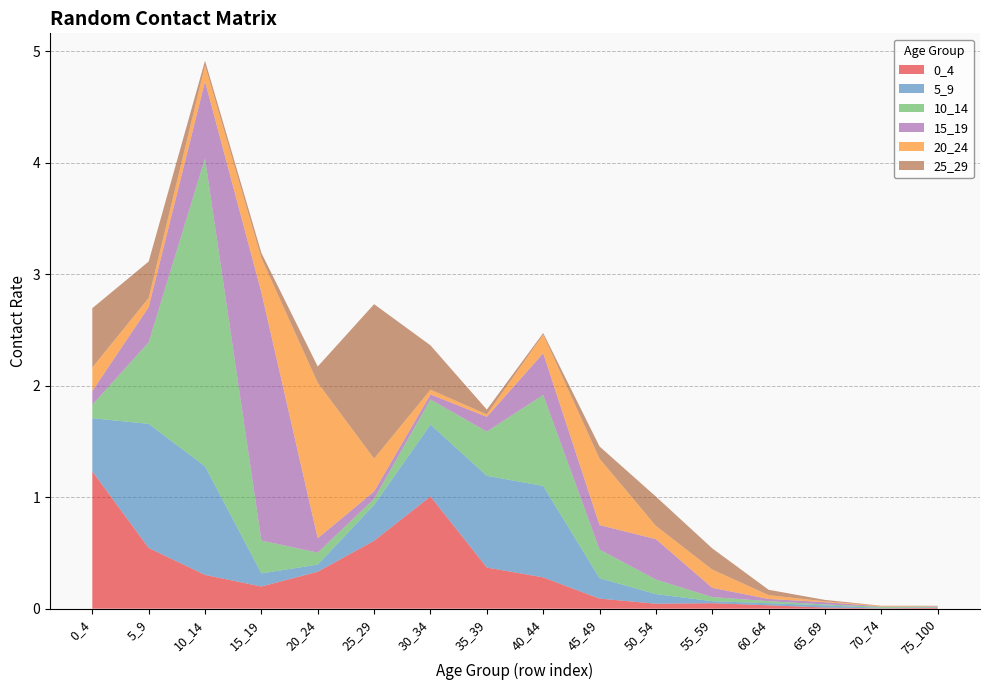

Reading right to left, what are all the values shown in this chart?

0_4: 0.0	0.0	0.0	0.0	0.0	0.0	0.1	0.3	0.4	1.0	0.6	0.3	0.2	0.3	0.5	1.2
5_9: 0.0	0.0	0.0	0.0	0.0	0.1	0.2	0.8	0.8	0.6	0.3	0.1	0.1	1.0	1.1	0.5
10_14: 0.0	0.0	0.0	0.0	0.0	0.1	0.3	0.8	0.4	0.2	0.1	0.1	0.3	2.8	0.7	0.1
15_19: 0.0	0.0	0.0	0.0	0.1	0.4	0.2	0.4	0.1	0.0	0.1	0.1	2.2	0.7	0.3	0.1
20_24: 0.0	0.0	0.0	0.0	0.2	0.1	0.6	0.2	0.0	0.0	0.3	1.4	0.3	0.1	0.1	0.2
25_29: 0.0	0.0	0.0	0.0	0.2	0.3	0.1	0.0	0.0	0.4	1.4	0.1	0.0	0.0	0.3	0.5